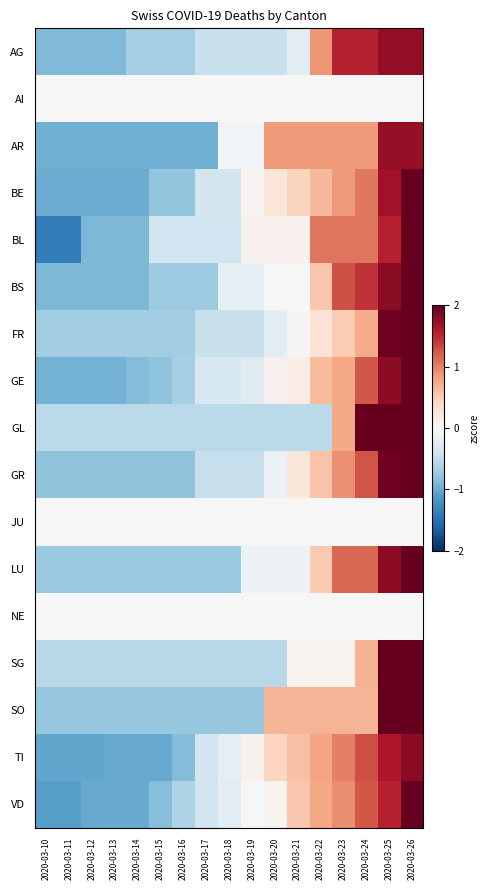

Between 2020-03-20 and 2020-03-17, which is larger?

2020-03-20